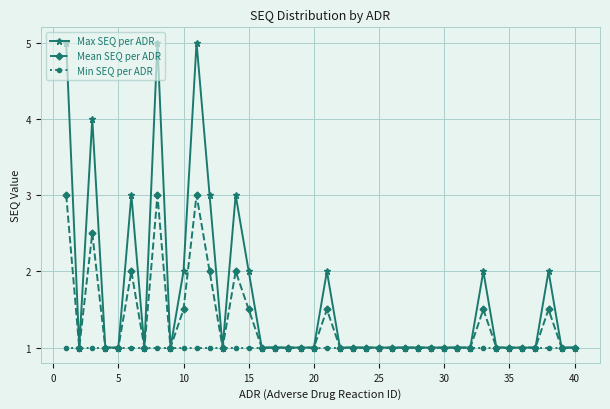

Which series has the largest total across all categories?

Max SEQ per ADR